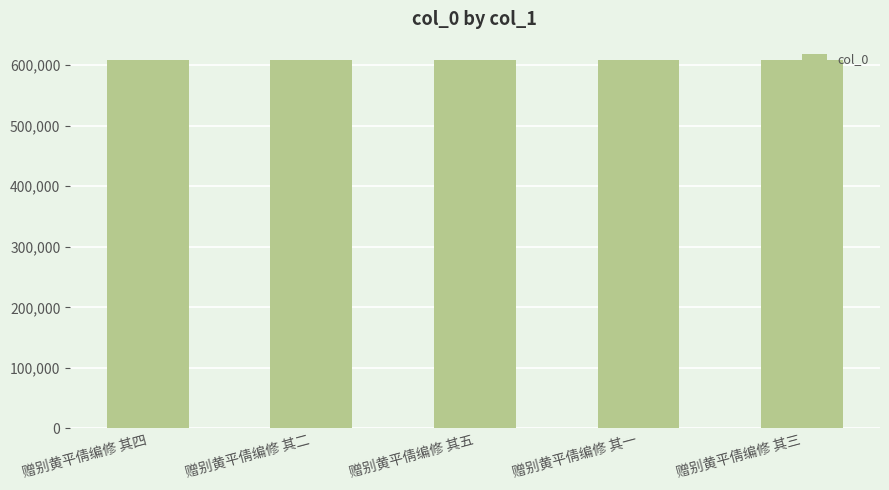

What is the value of the 1st bar from the left?

608223